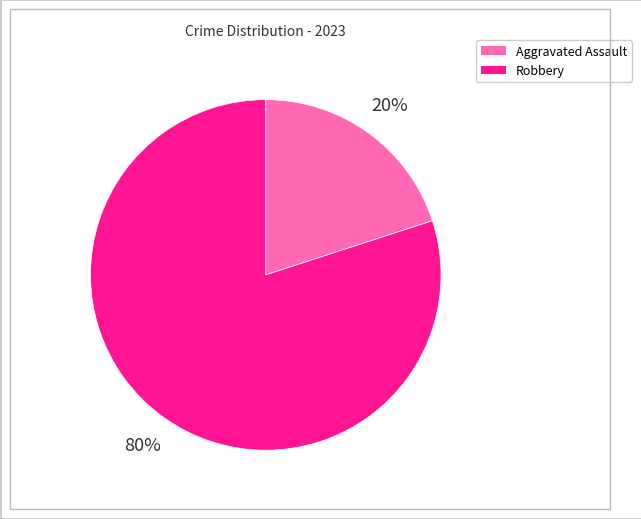

Is the sum of Robbery and Aggravated Assault greater than half?

Yes